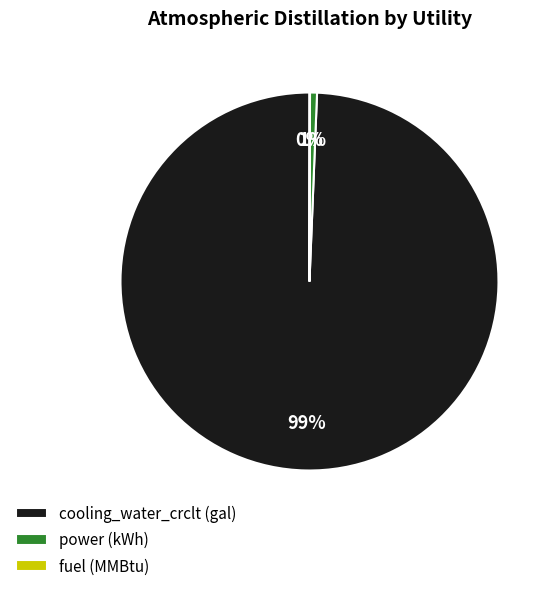

Combined, do cooling_water_crclt (gal) and power (kWh) account for over 50%?

Yes